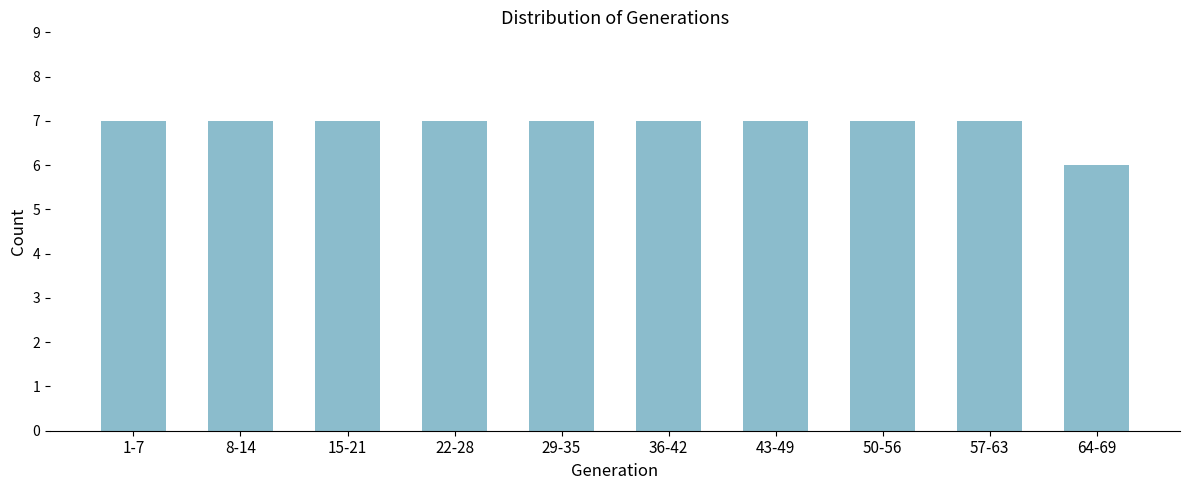

Reading right to left, list all the values displayed in this chart.

64-69=6	57-63=7	50-56=7	43-49=7	36-42=7	29-35=7	22-28=7	15-21=7	8-14=7	1-7=7